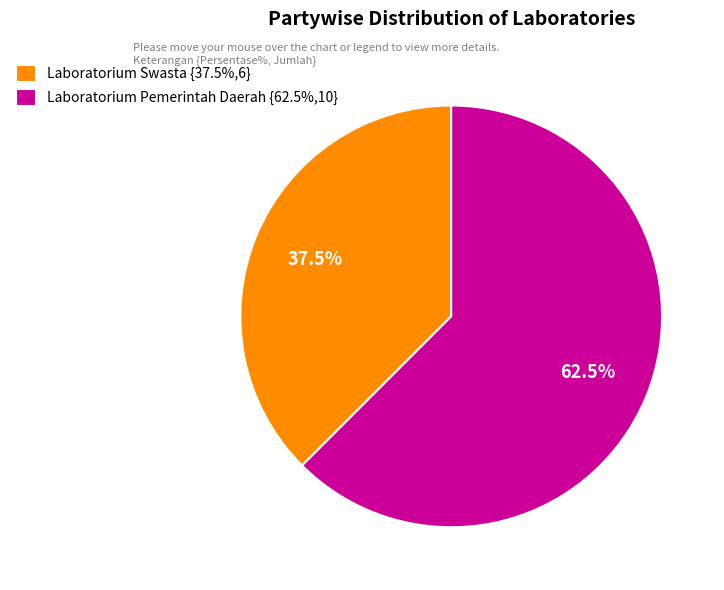

How many segments does this pie chart have?

2